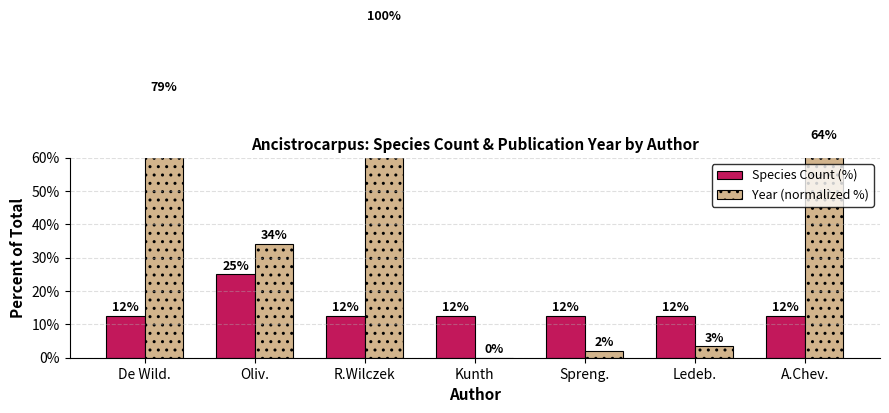

What position from the right is Kunth?

4